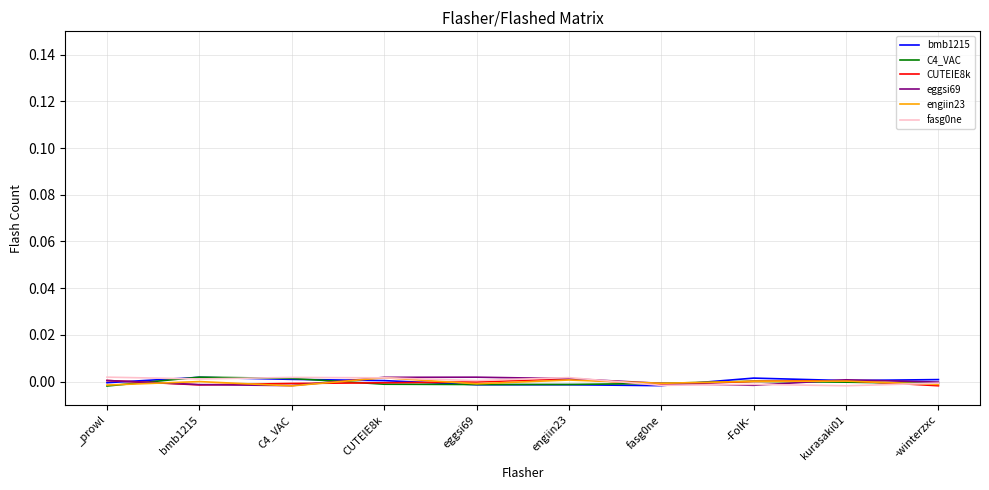

True or false: engiin23 and C4_VAC intersect in this chart.

True